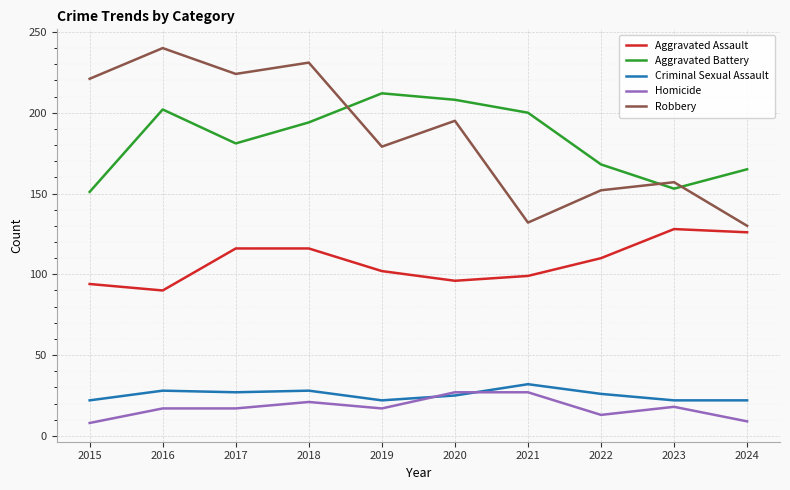

What is the average value of the Aggravated Battery series?

183